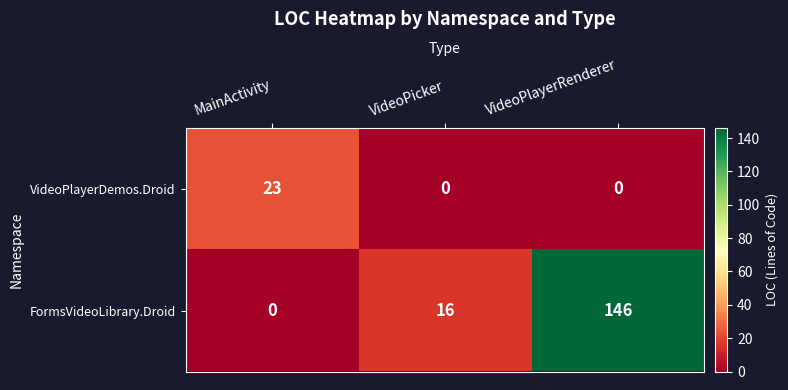

List the series in order of their overall mean, lowest first.

VideoPlayerDemos.Droid, FormsVideoLibrary.Droid